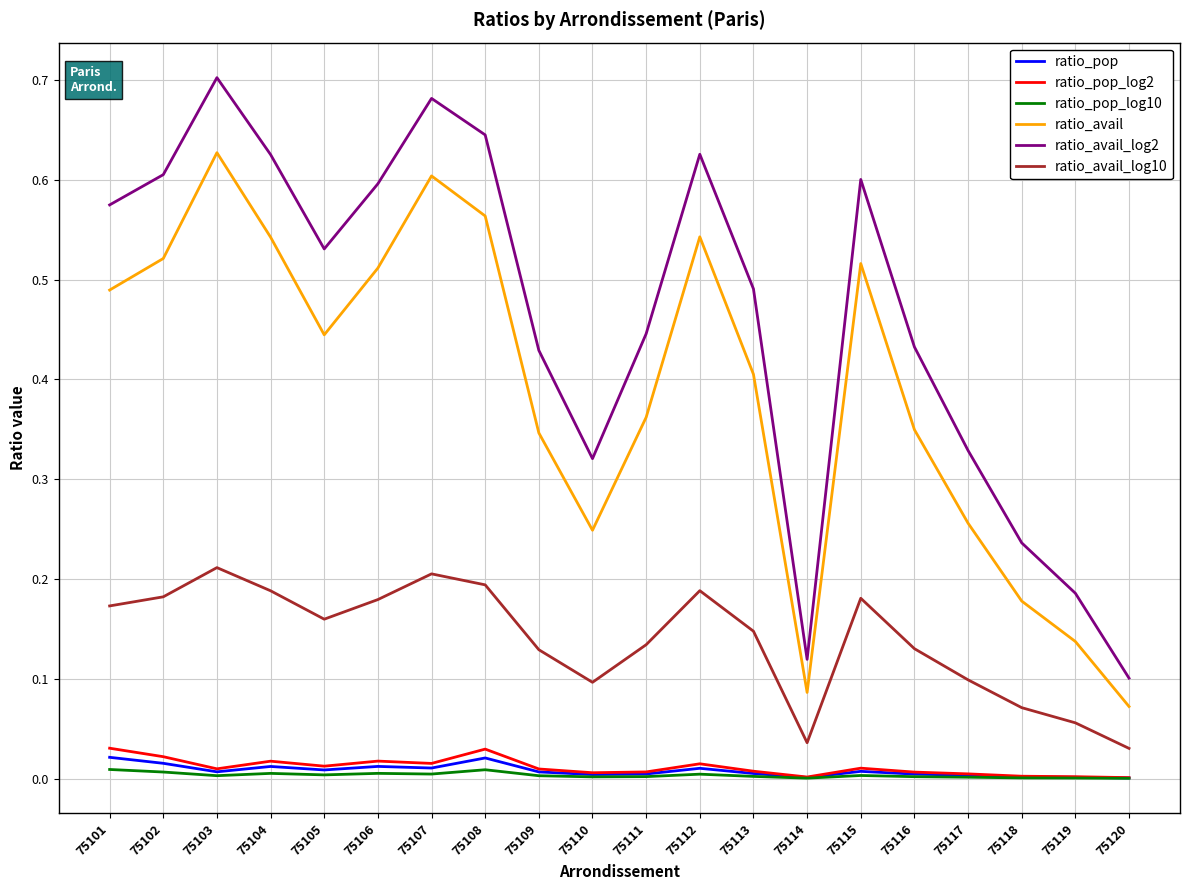

True or false: ratio_pop_log2 and ratio_avail intersect in this chart.

False